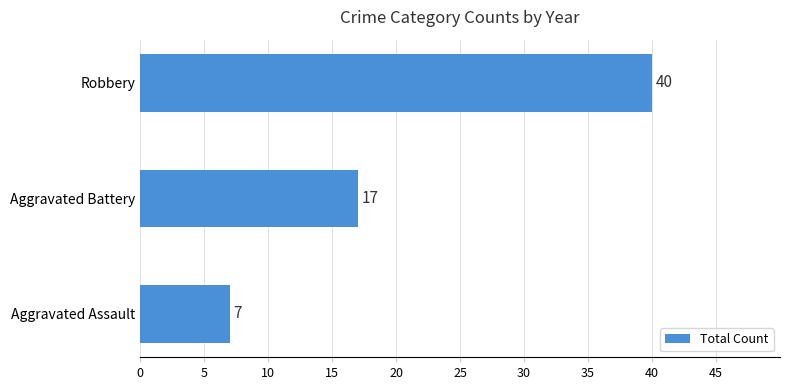

At which label is the value closest to 23?

Aggravated Battery